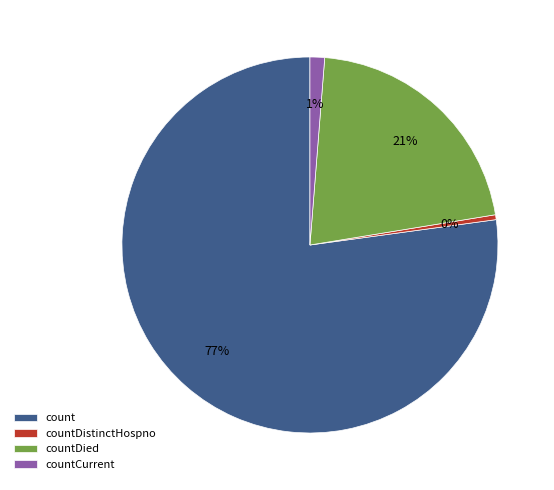

To the nearest percent, what is the combined percentage of countCurrent and countDied?

22%